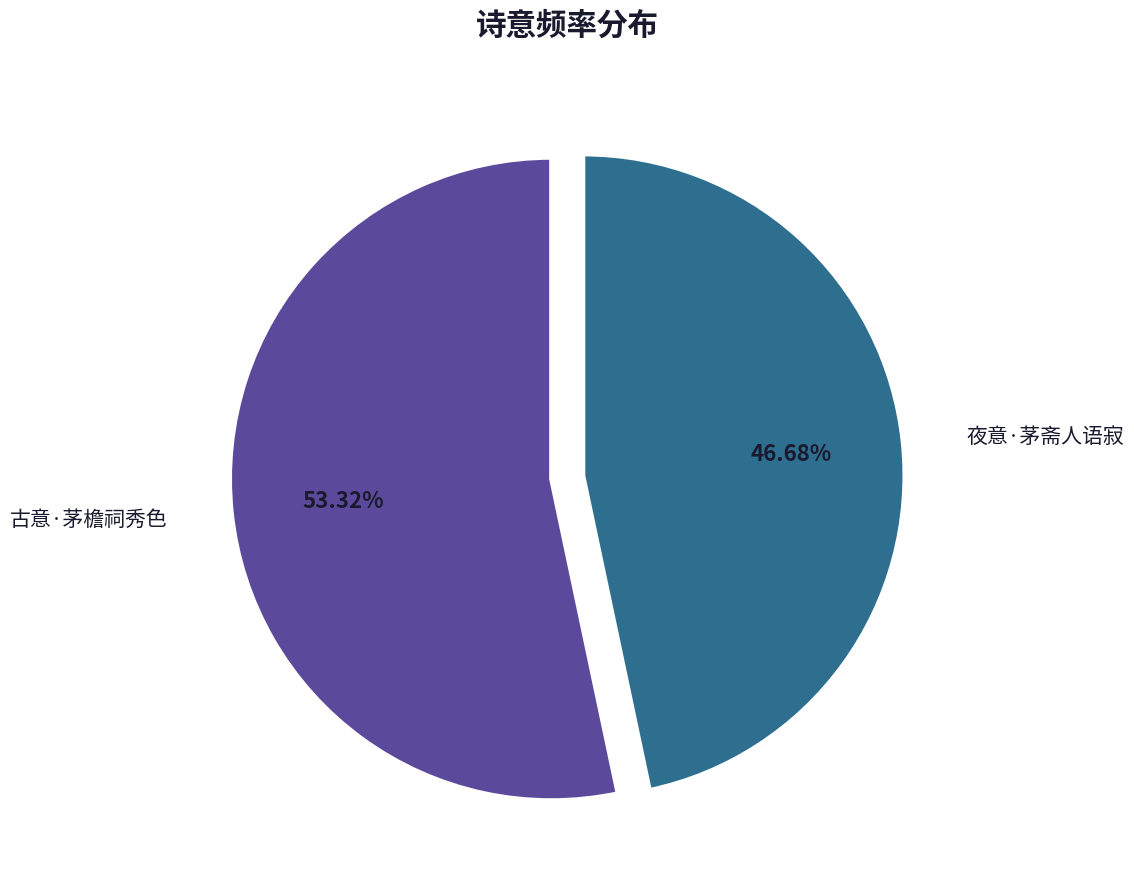

Count the number of slices in the pie.

2